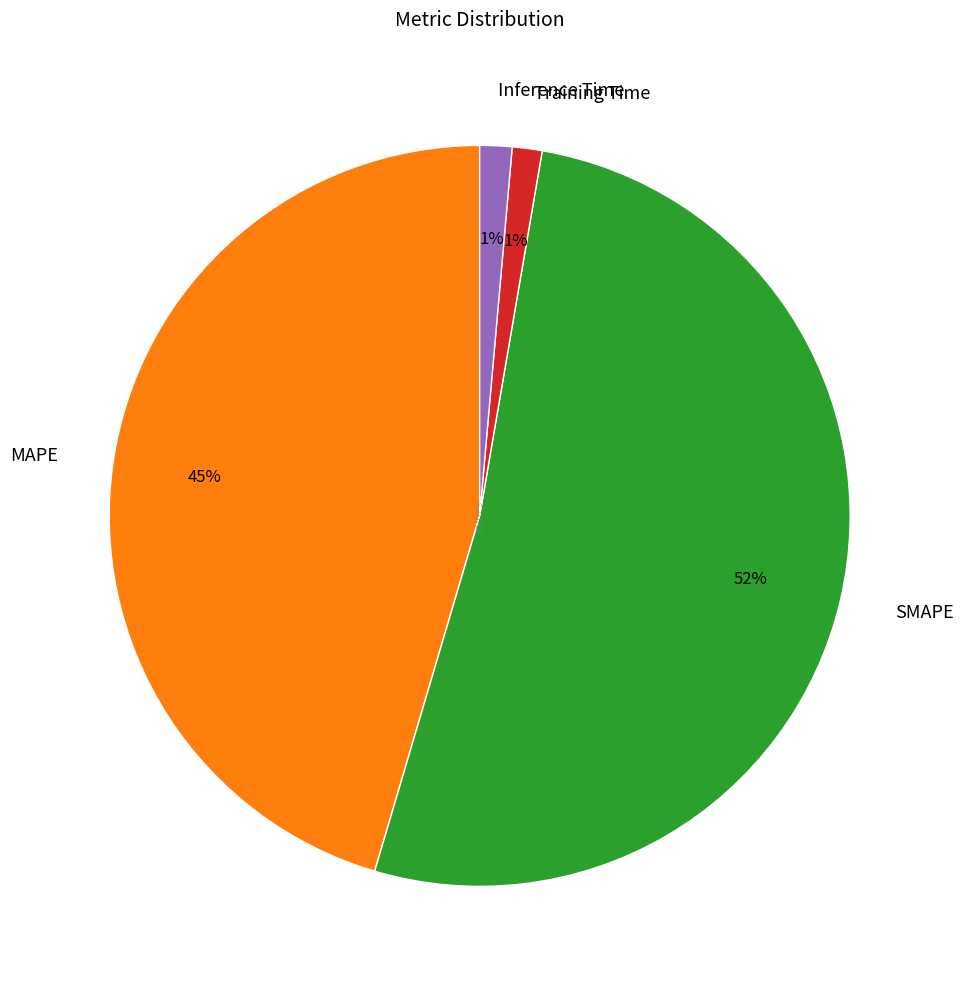

Which has a higher value, SMAPE or Inference Time?

SMAPE